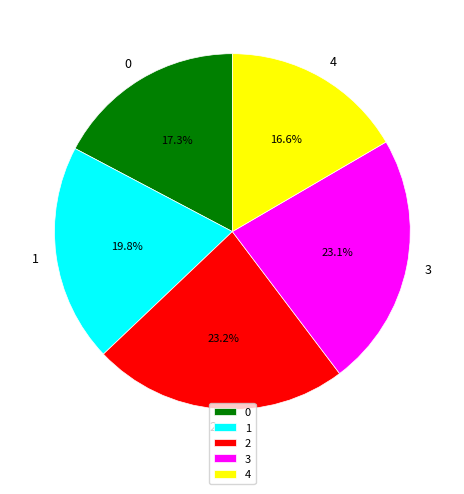

Count the number of slices in the pie.

5